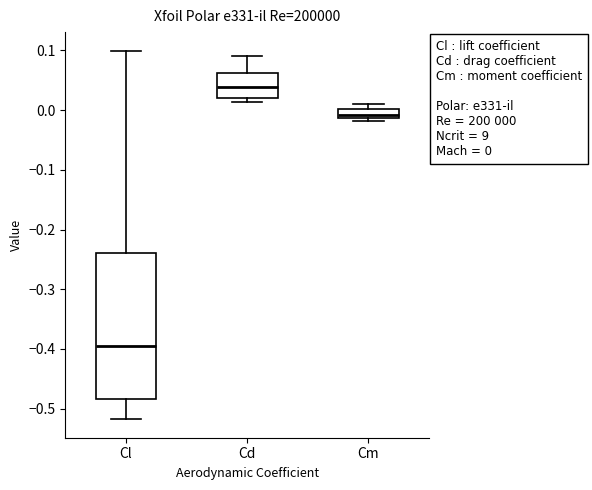

Which box has the lowest median line?

Cl